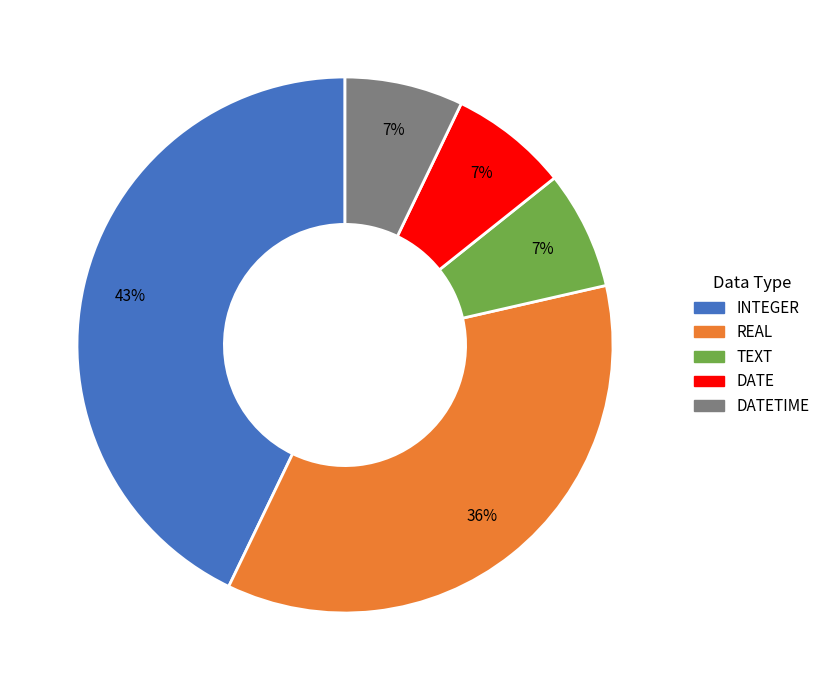

Is there a majority slice in this chart?

No